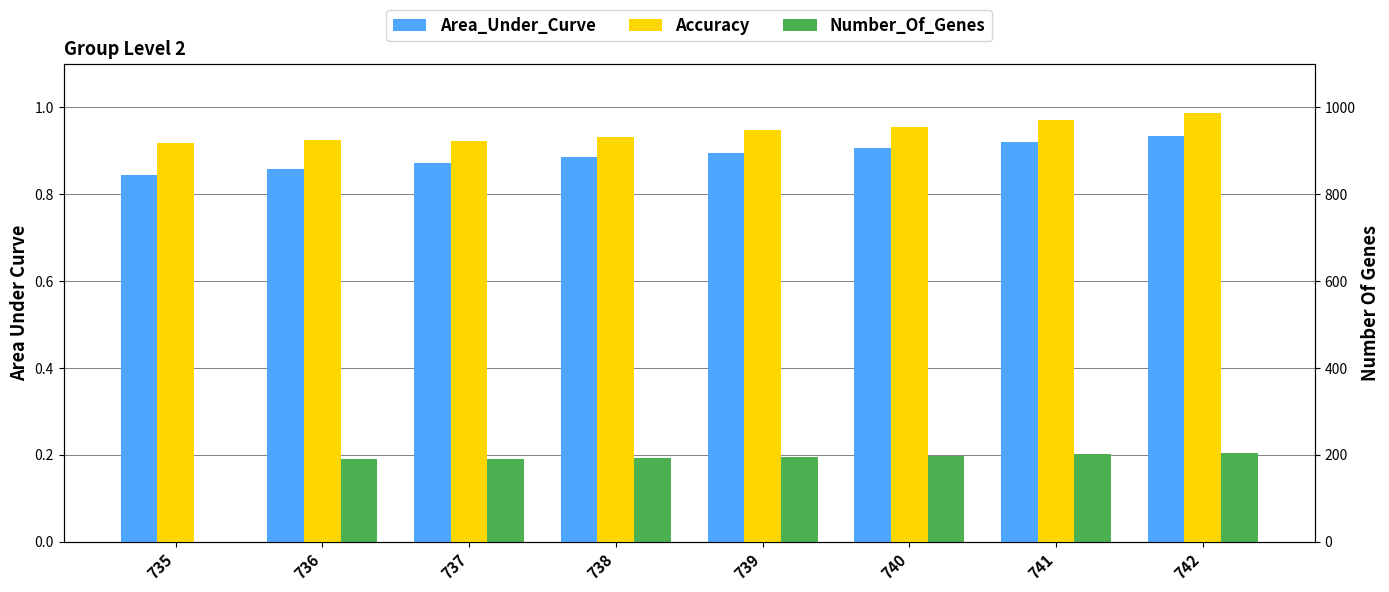

What is the spread (max minus min) of values at 736?

0.7